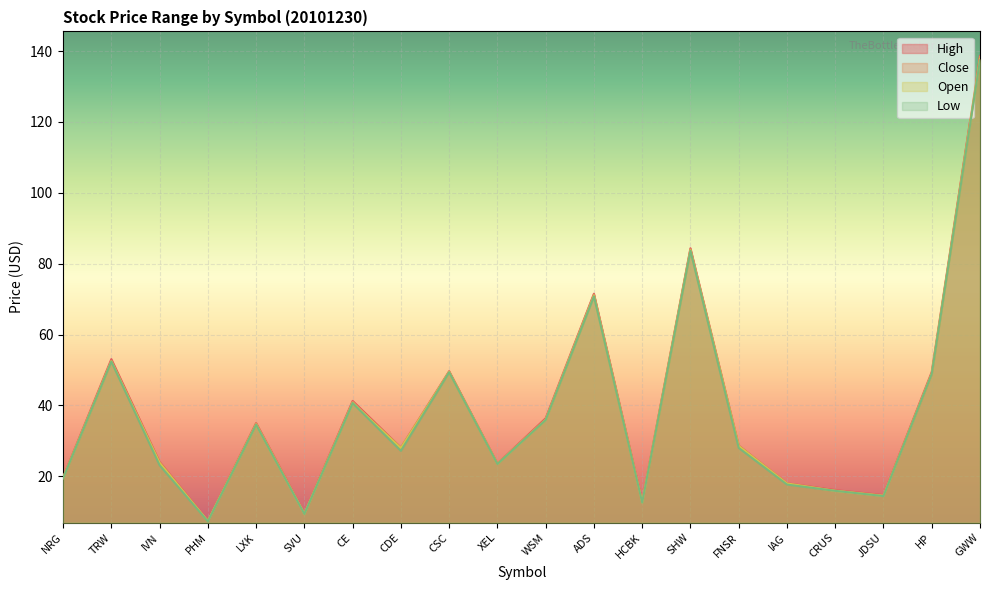

At which category is the sum across all series the highest?

GWW